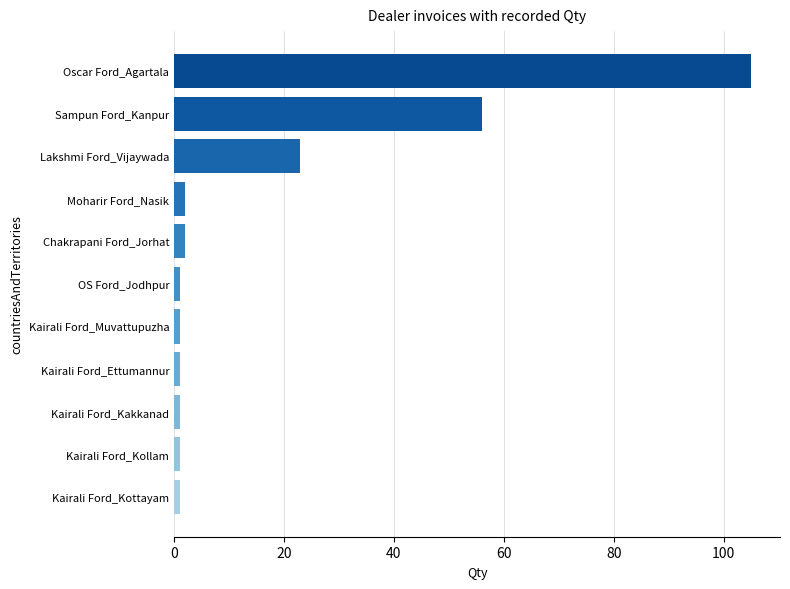

Is it true that the value at Sampun Ford_Kanpur is 56?

True